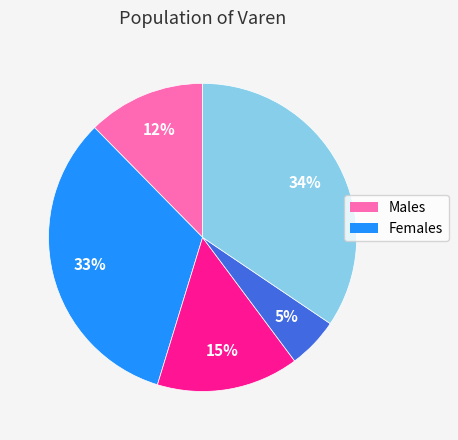

To the nearest percent, what is the difference between the largest and smallest slice percentages?

29%